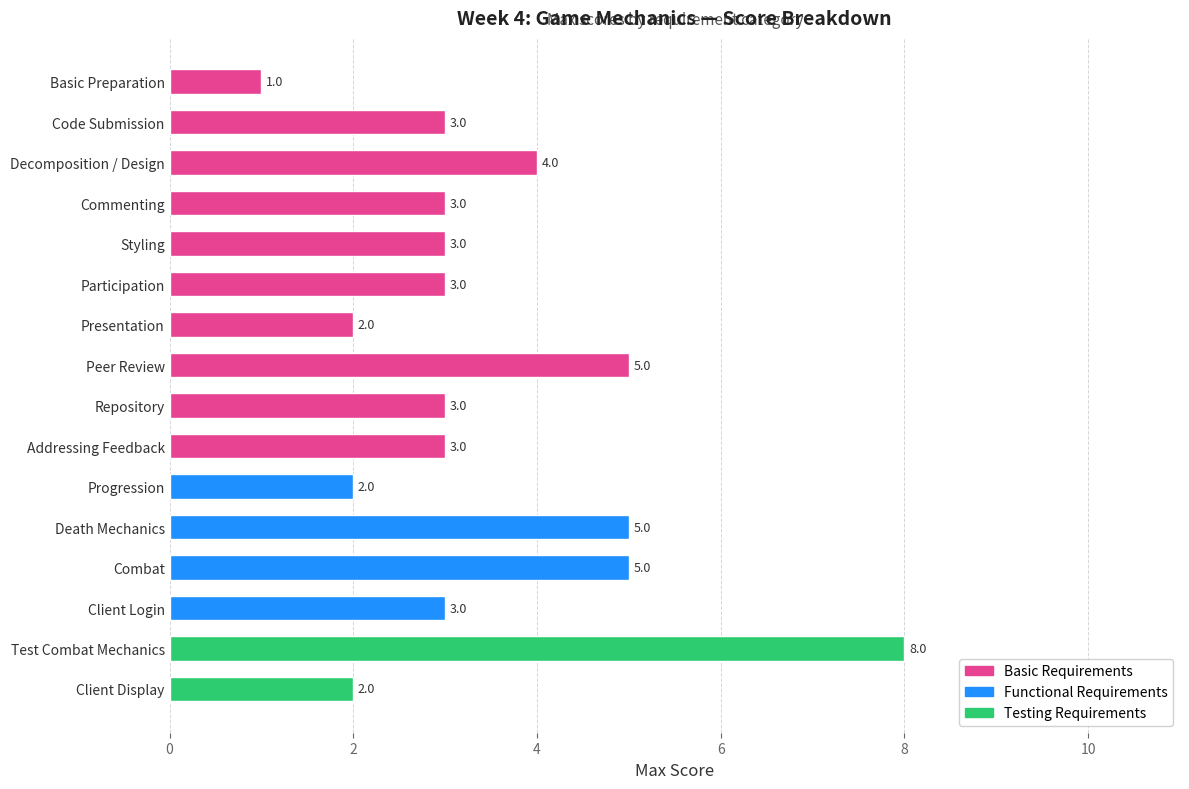

What is the label of the 8th bar from the top?

Peer Review